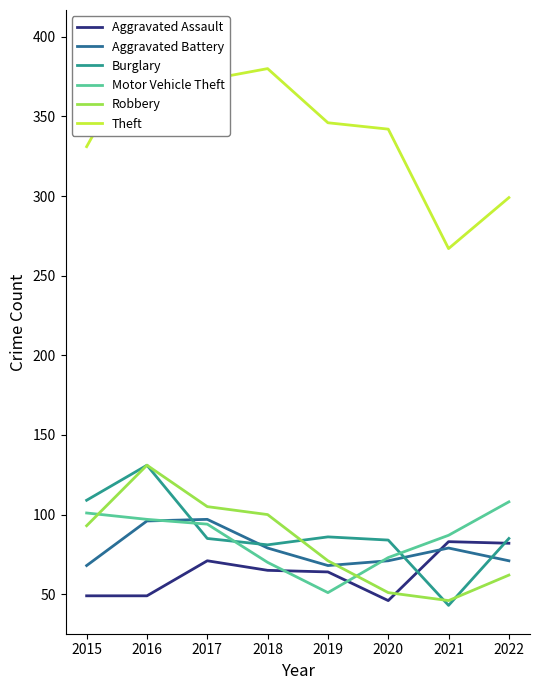

Rank the series by their maximum value, from lowest to highest.

Aggravated Assault, Aggravated Battery, Motor Vehicle Theft, Burglary, Robbery, Theft